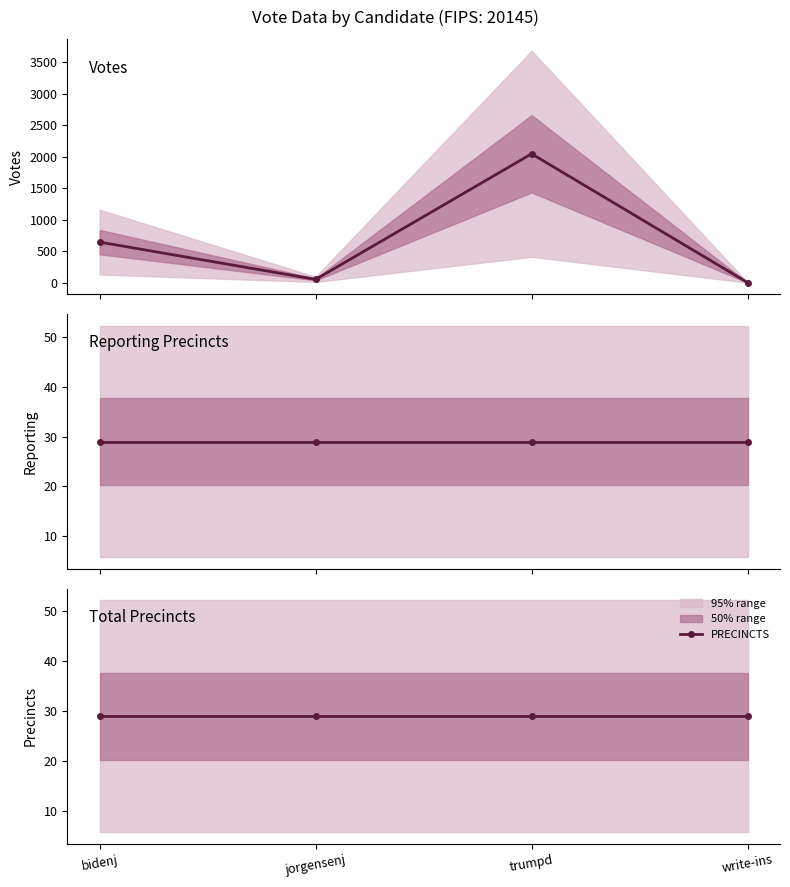

What is the difference between the highest and lowest values at write-ins?

29